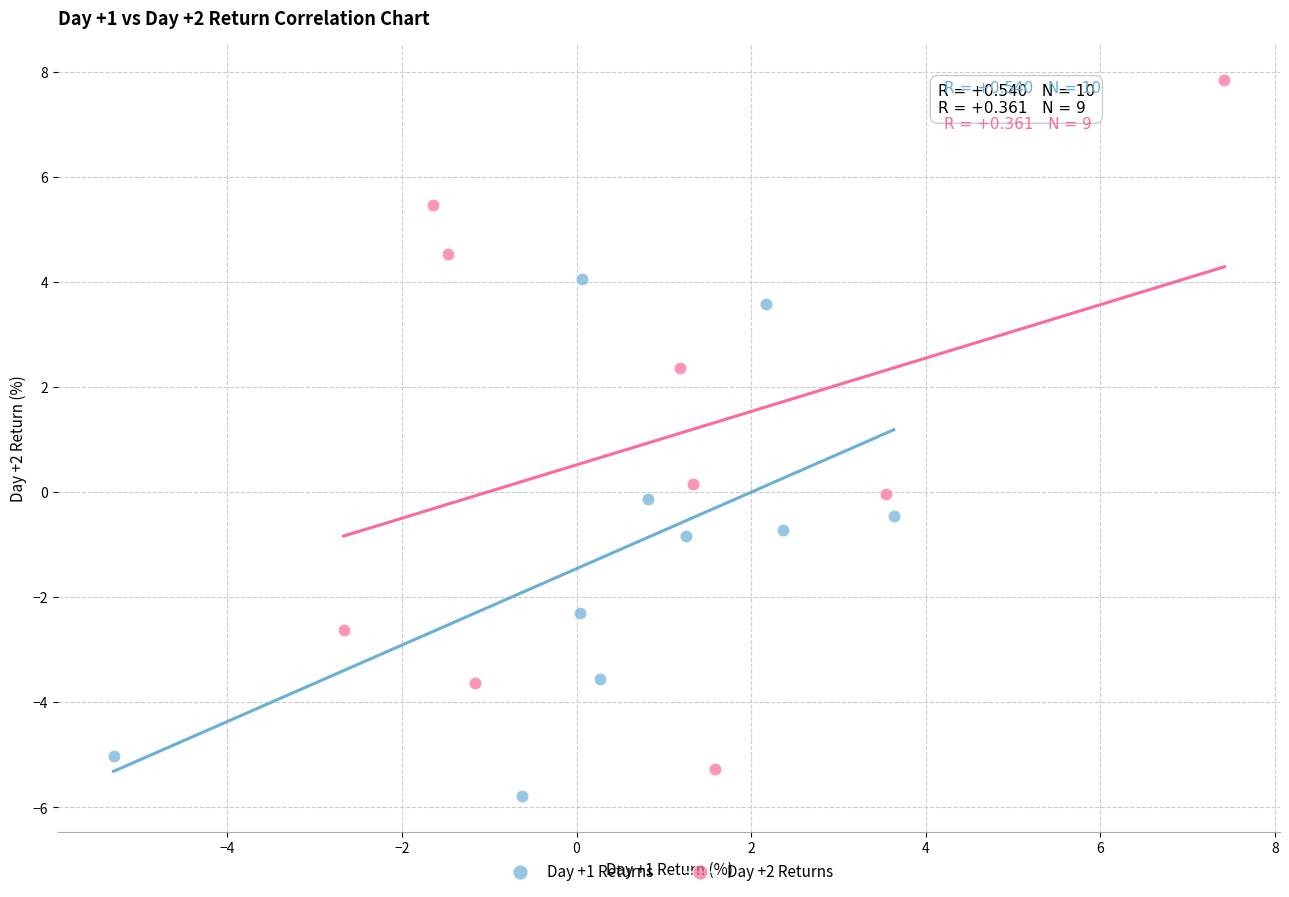

Which series reaches the minimum Y coordinate?

Day +1 Returns